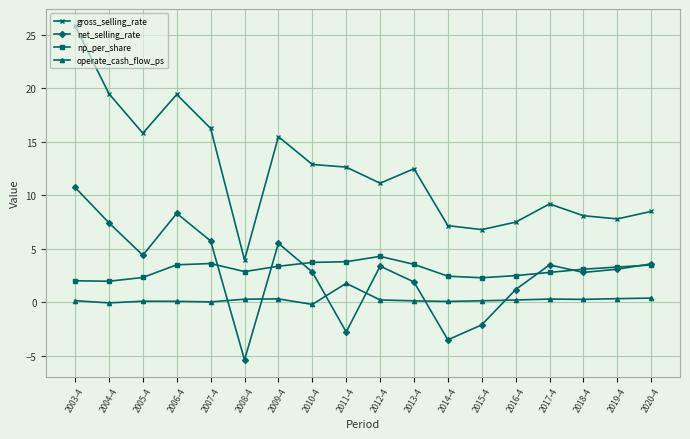

Between 2010-4 and 2015-4, which series saw the biggest shift?

gross_selling_rate